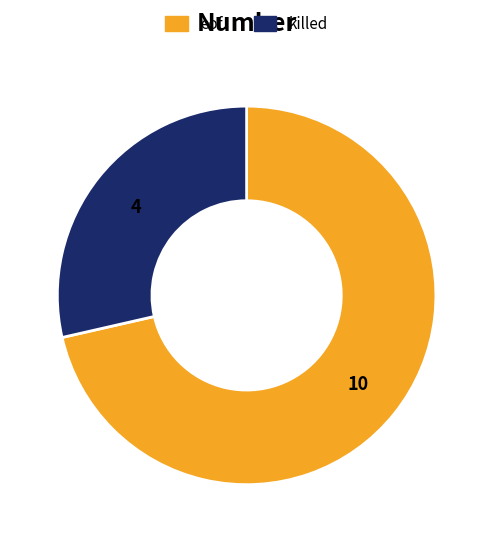

Is it true that killed is 15% of the pie?

False